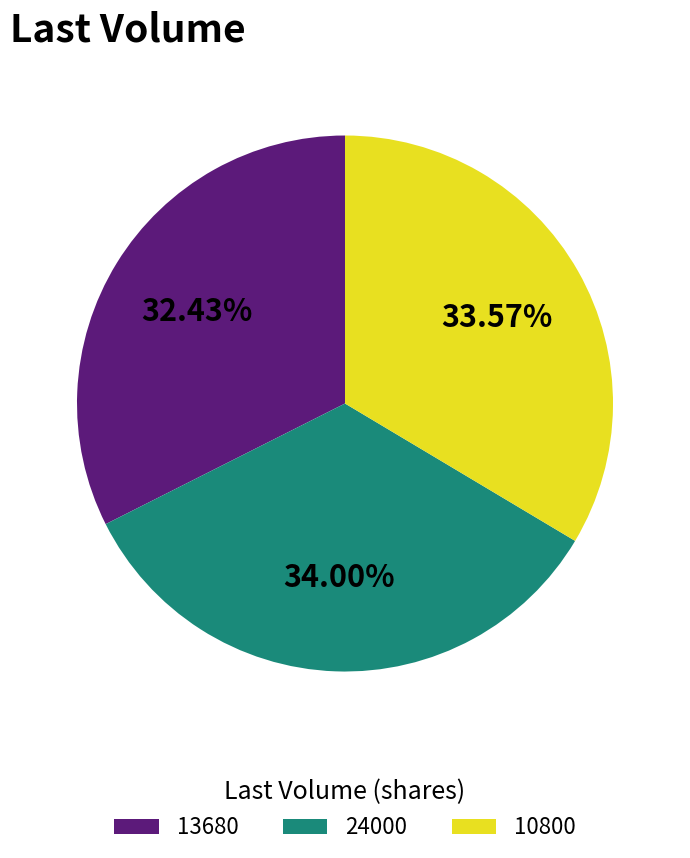

Which slice is the smallest?

13680